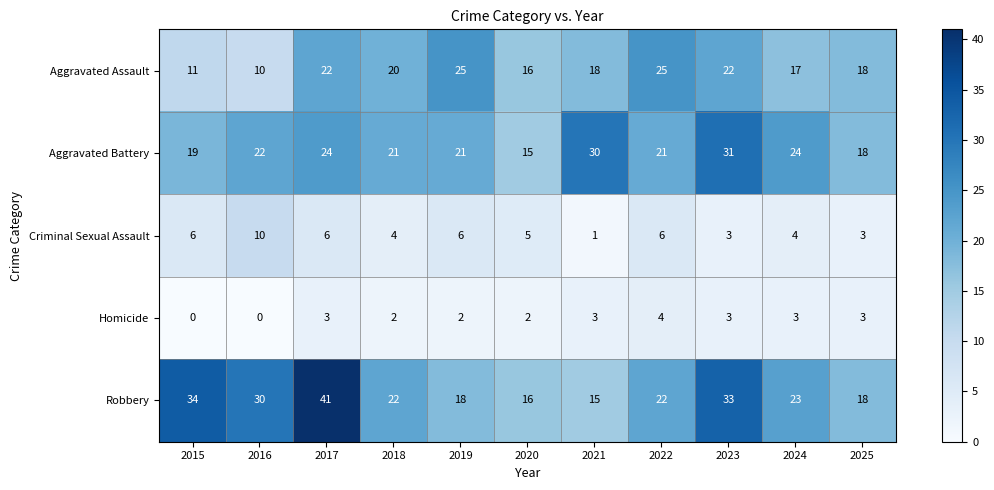

Which series has the largest total across all categories?

Robbery